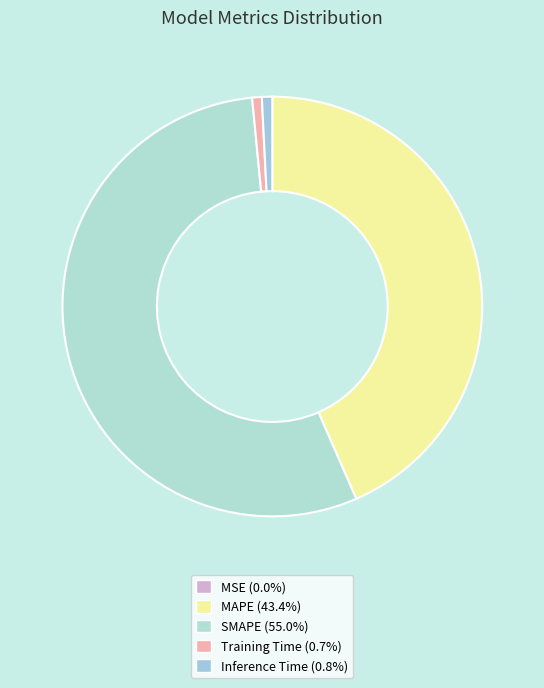

Is it true that MAPE is 43% of the pie?

True